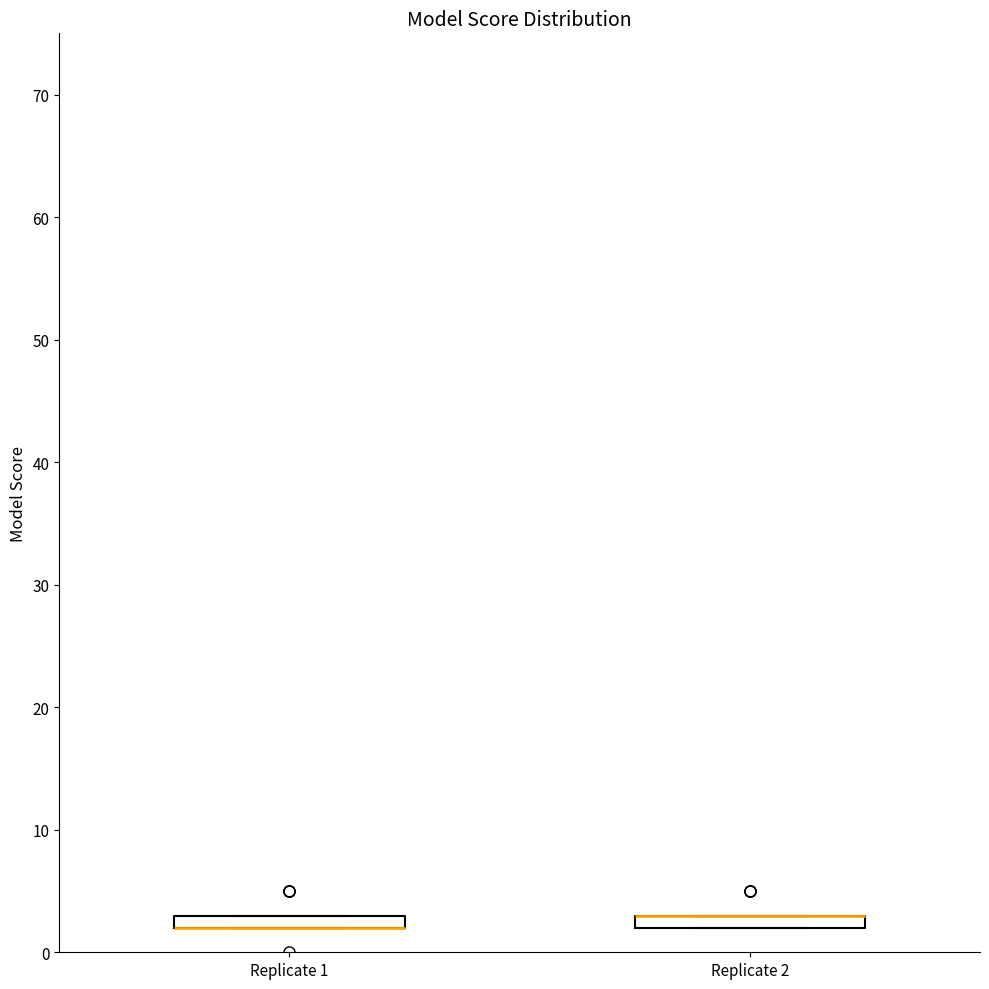

Where is the upper edge of the box for Replicate 2 on the y-axis? The values are not printed on the chart, so give them approximately, as read against the axis.

3